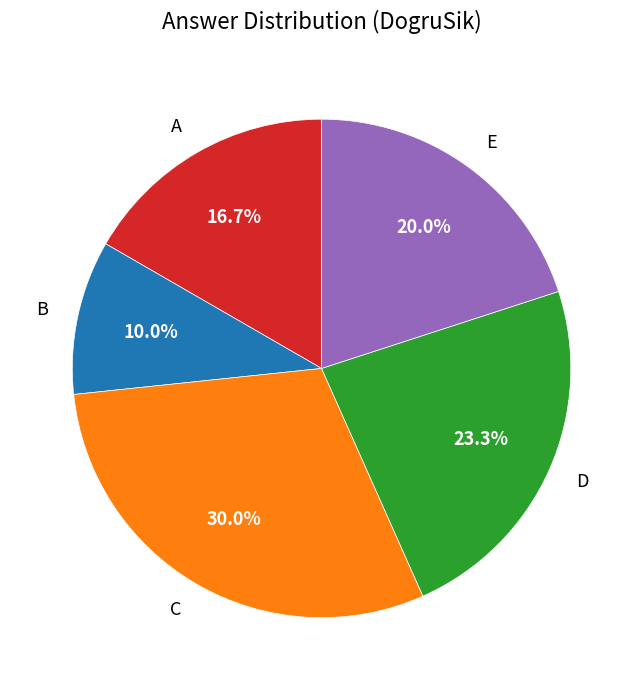

Is the sum of D and A greater than half?

No